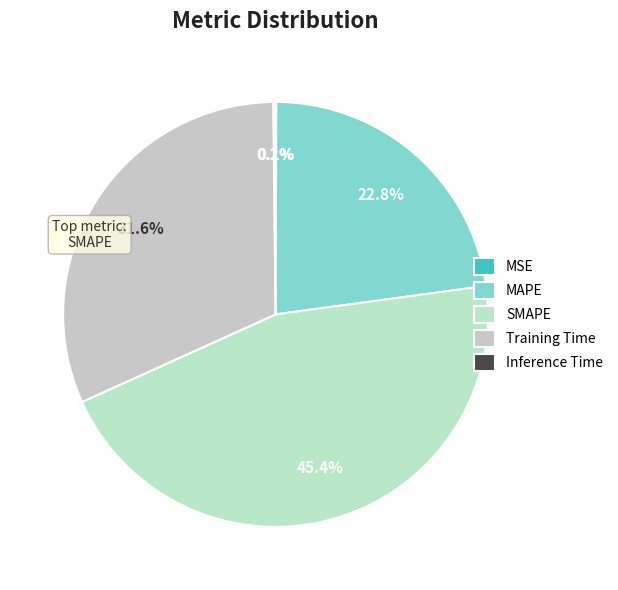

Count the number of slices in the pie.

5